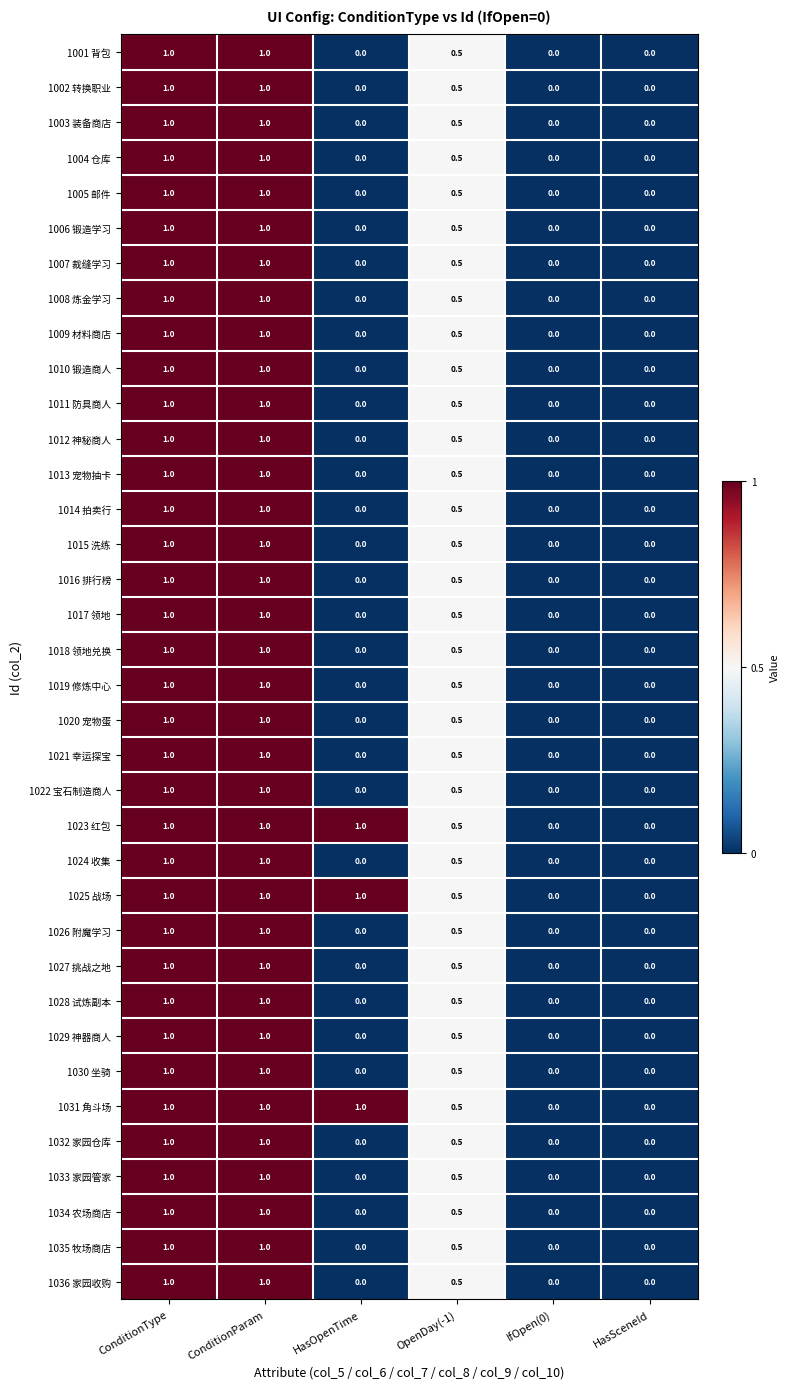

How many 1008 炼金学习 values are between 0 and 1?

6